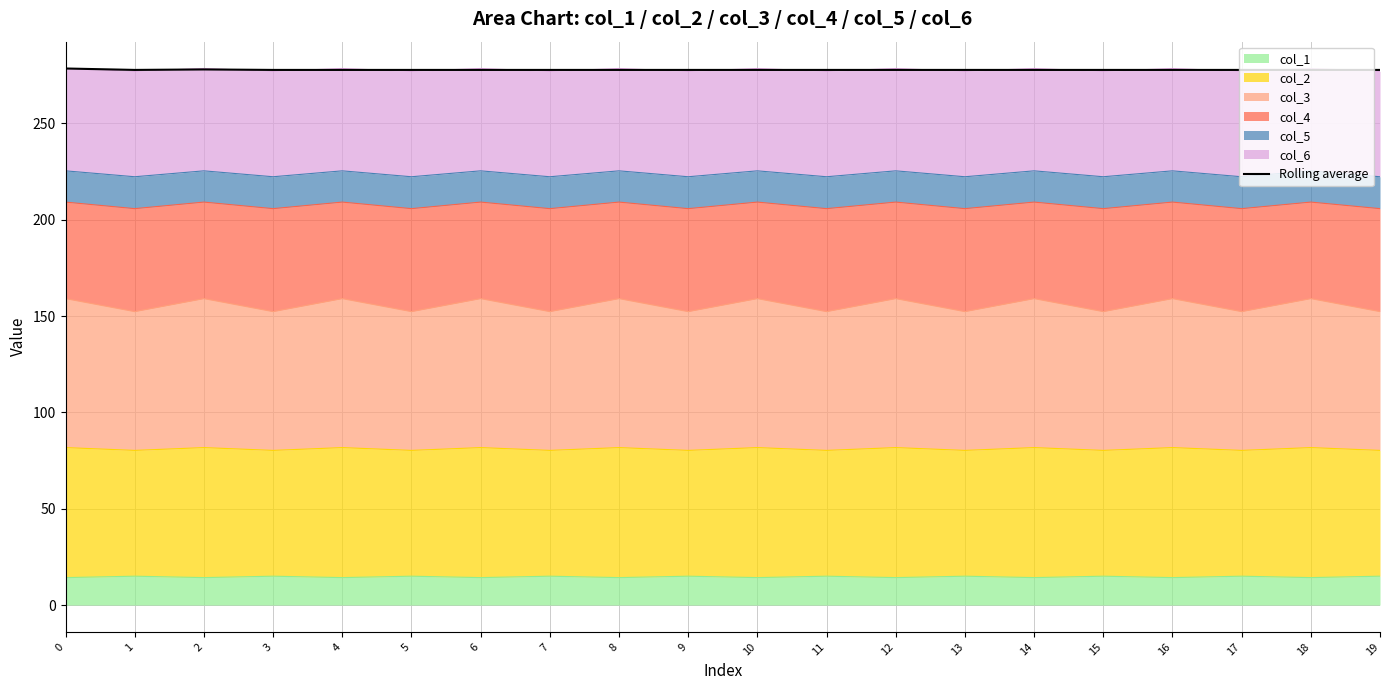

Which has a higher value, 11 or 8?

11